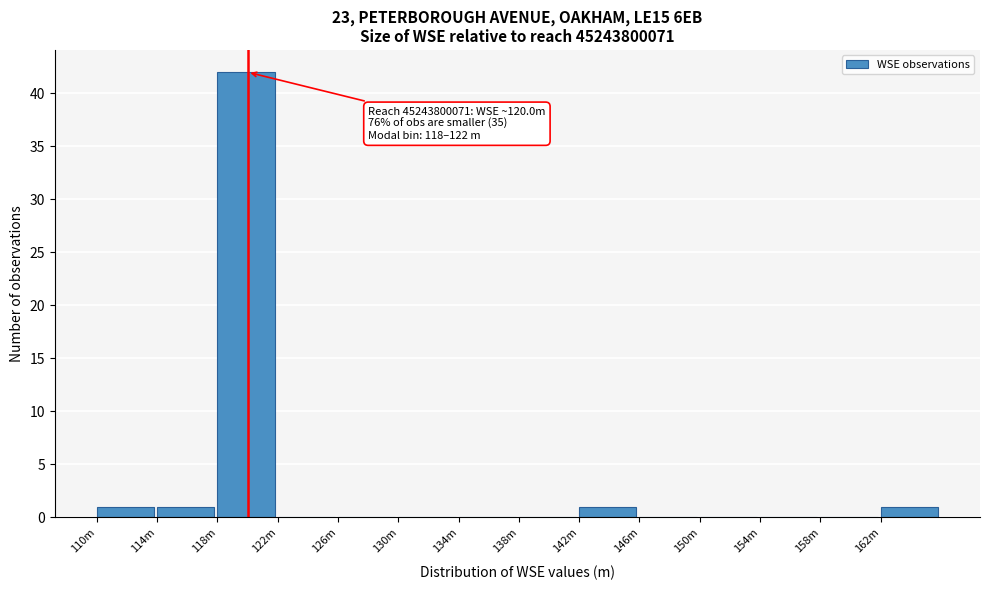

Reading left to right, what are all the values shown in this chart?

110m=1	114m=1	118m=42	122m=0	126m=0	130m=0	134m=0	138m=0	142m=1	146m=0	150m=0	154m=0	158m=0	162m=1